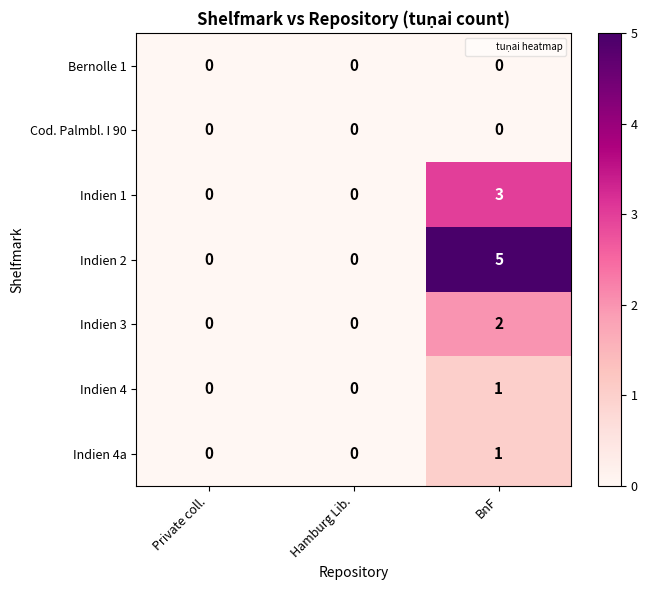

Is it true that Bernolle 1 equals 0 at BnF?

True